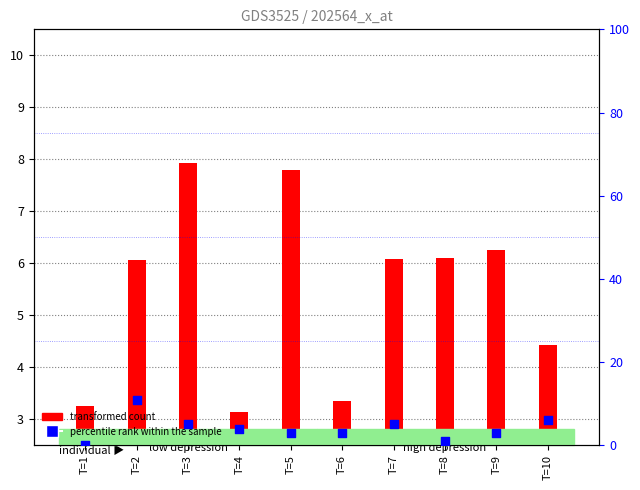

At how many categories does at least one series exceed 6?

6